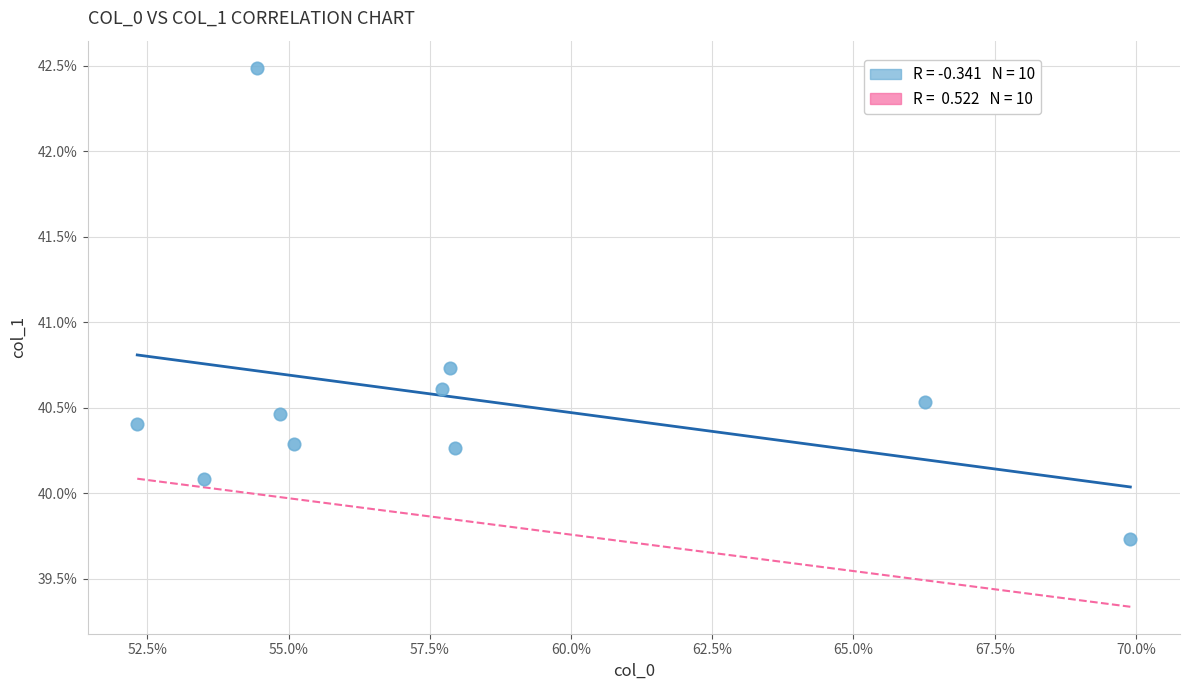

What is the average X value?

58.0